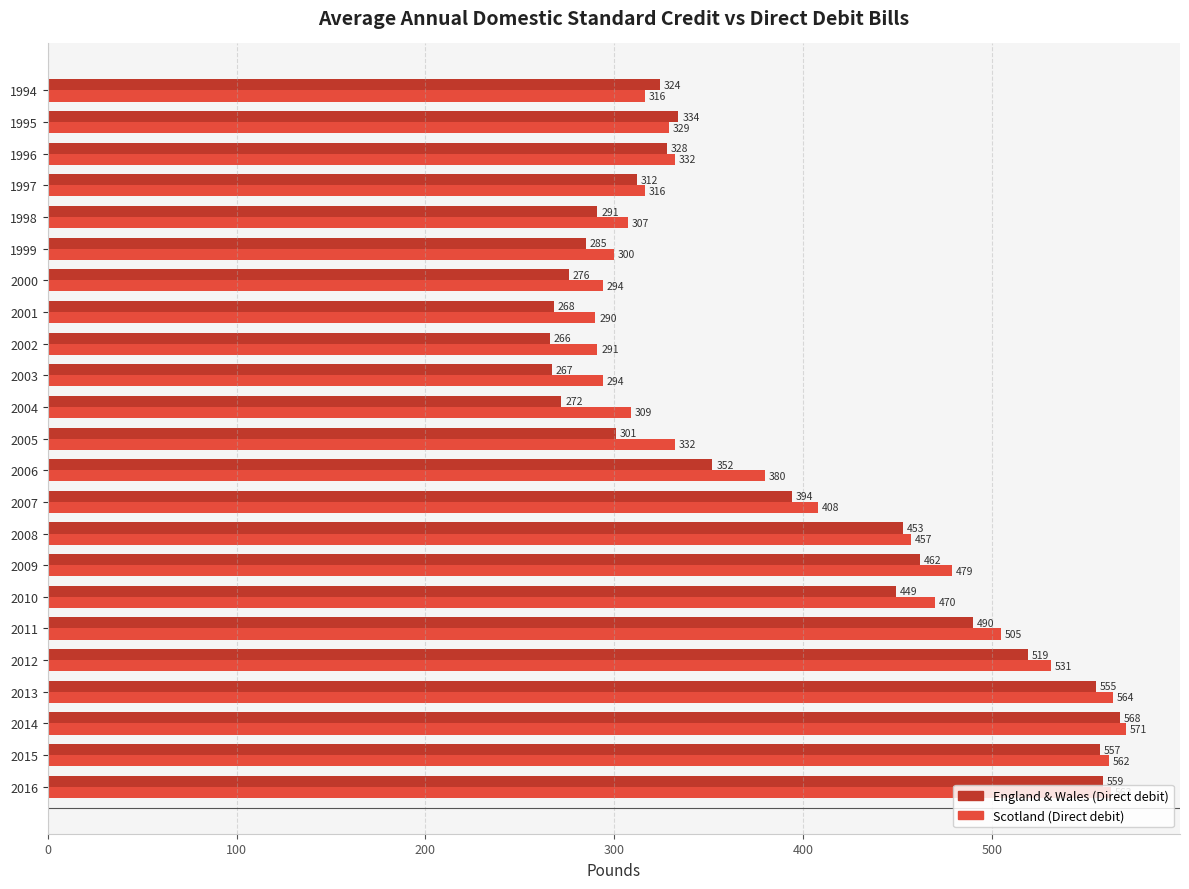

What is the difference between the England & Wales (Direct debit) values at 1994 and 2001?

56